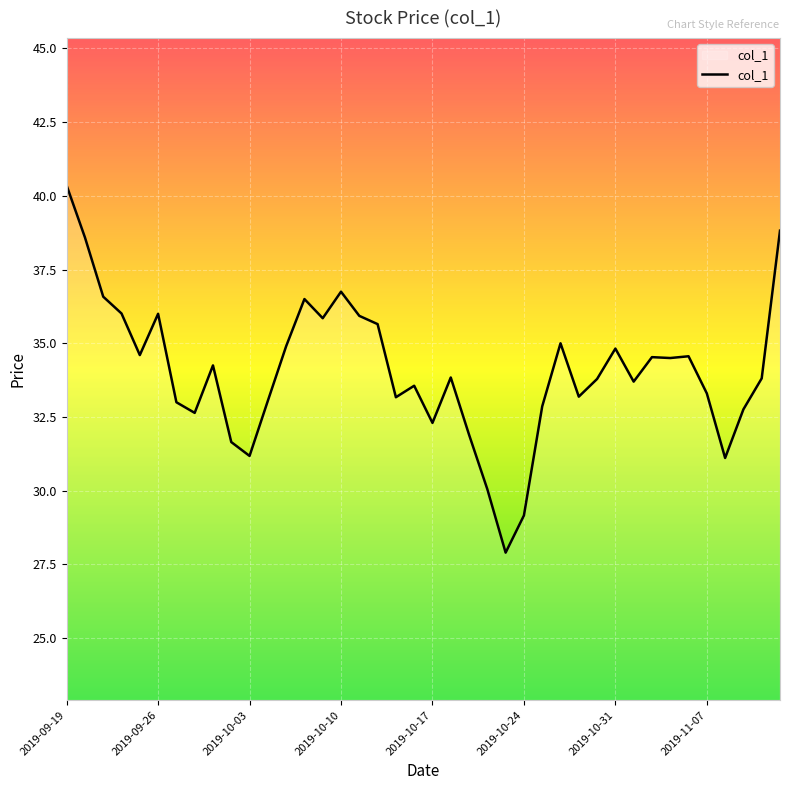

What is the smallest value displayed?

27.9